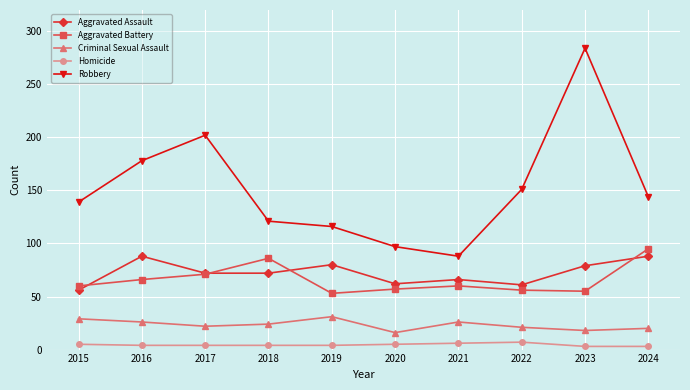

What is the difference between the Aggravated Assault values at 2018 and 2019?

8